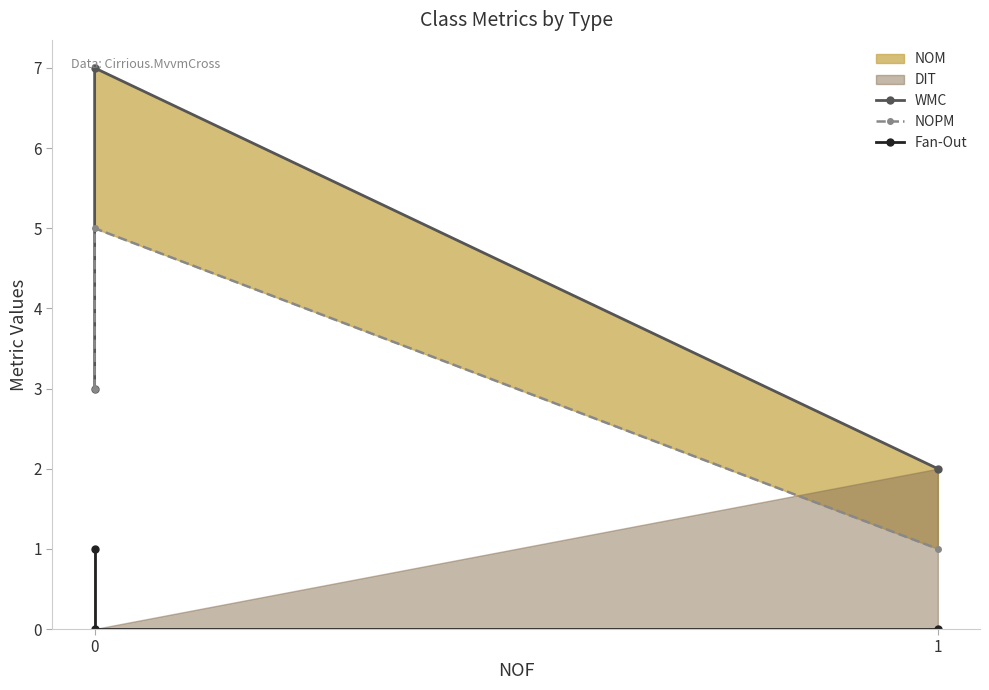

How many data points in WMC are above 3?

1